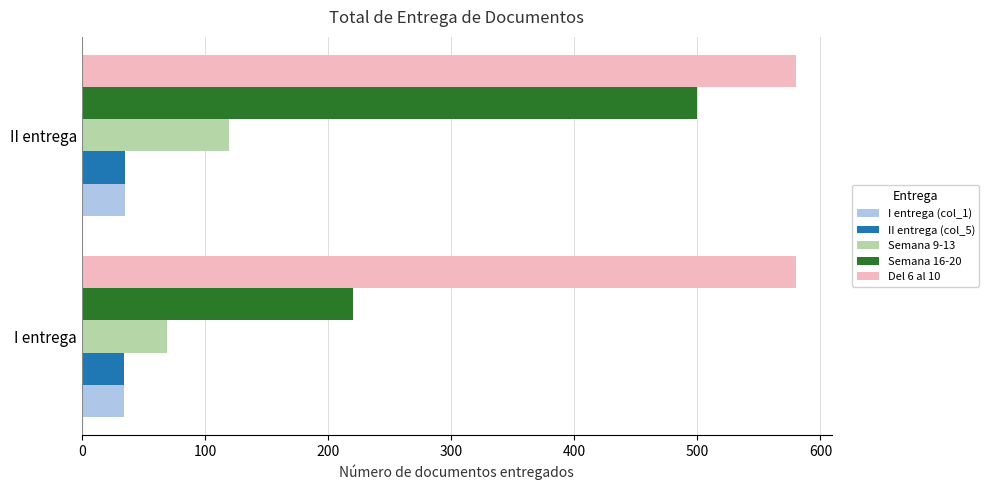

How many values in the I entrega (col_1) series are below 35?

1